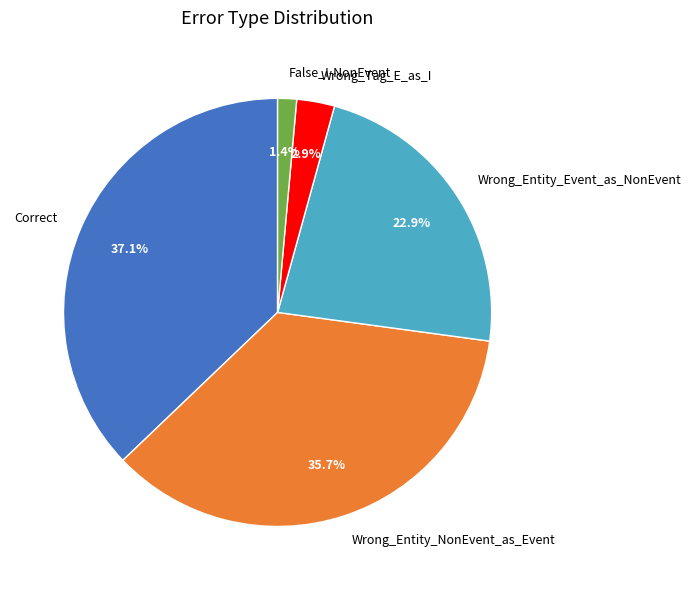

What portion of the pie excludes Wrong_Entity_Event_as_NonEvent?

77.1%